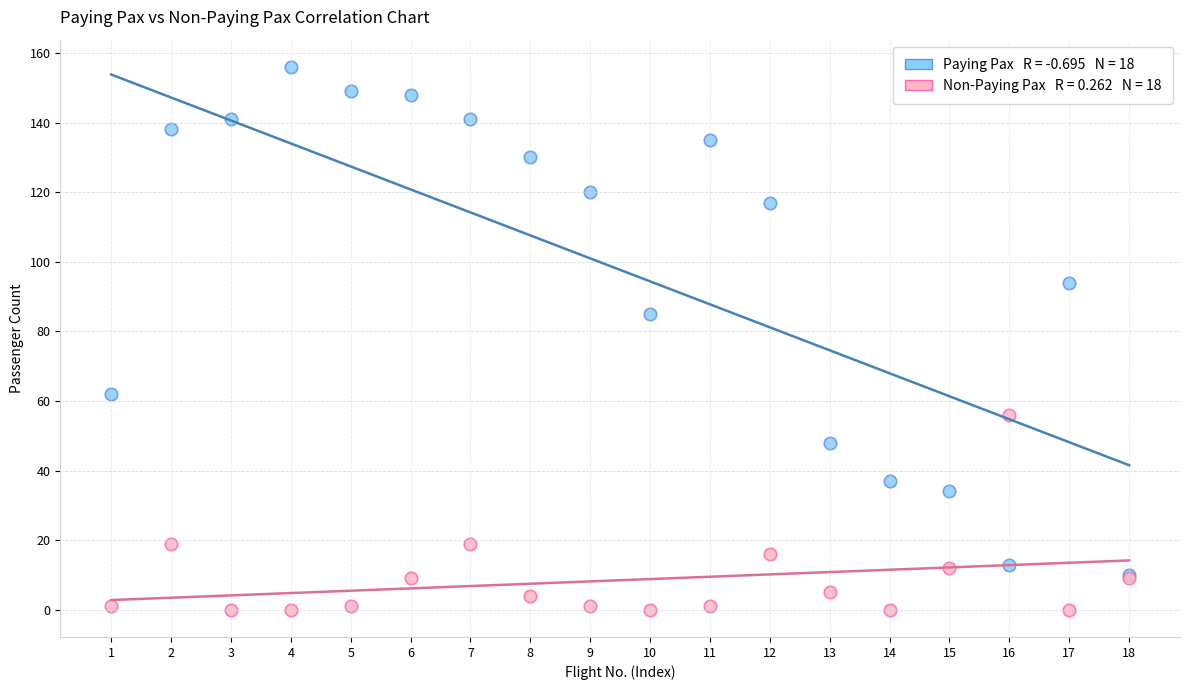

Across all series, what Y value is closest to 78?

85